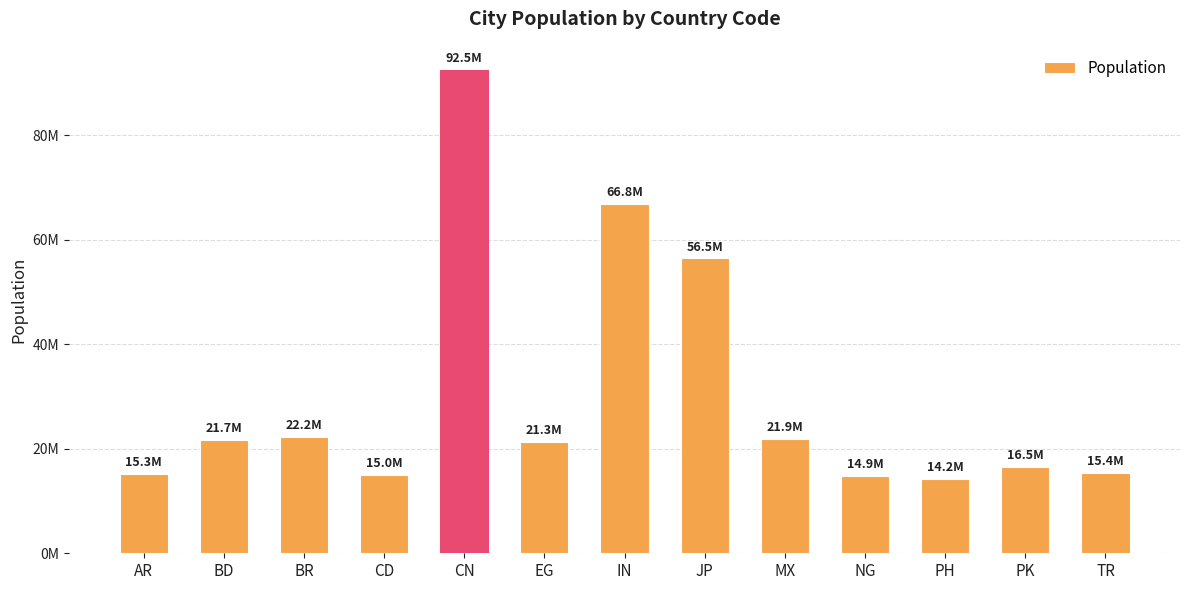

Does the chart contain any negative values?

No